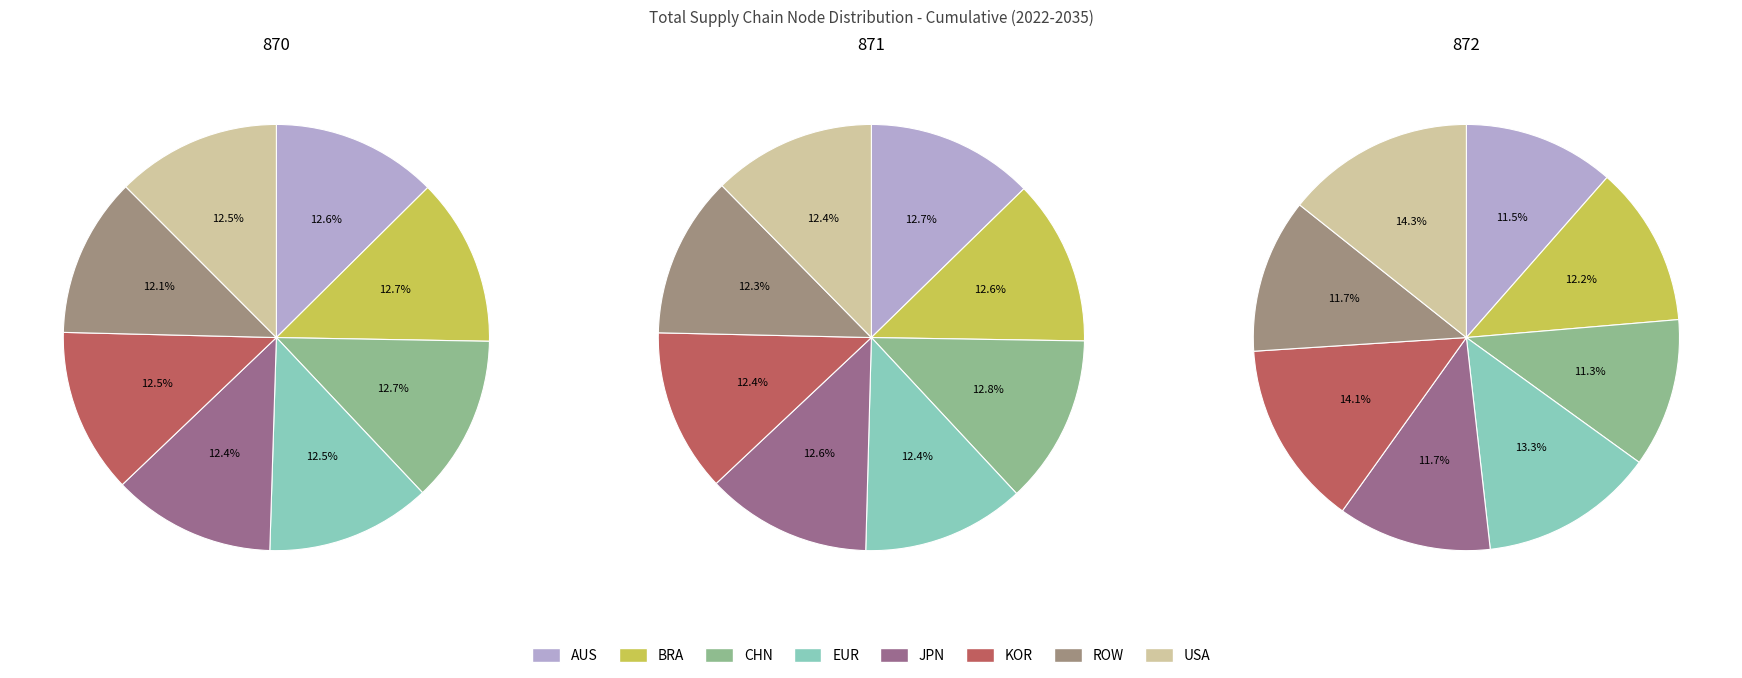

Is there a majority slice in this chart?

No